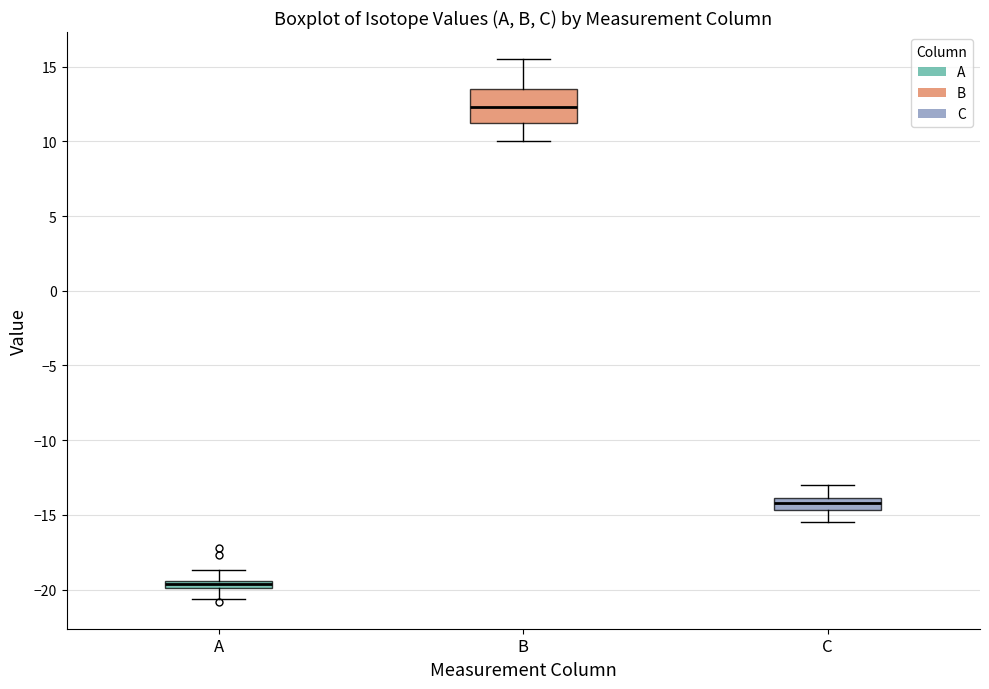

Comparing the boxes themselves (not the whiskers), which one is the tallest?

B